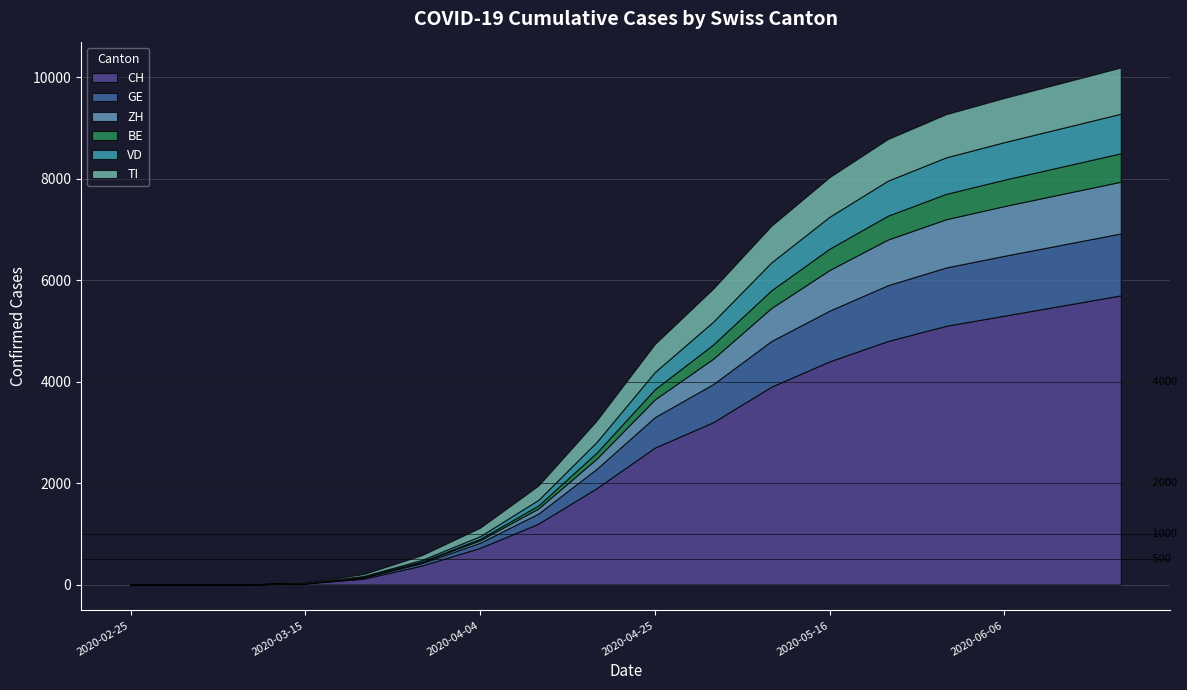

The value of ZH at 2020-06-13 is 1000. True or false?

True